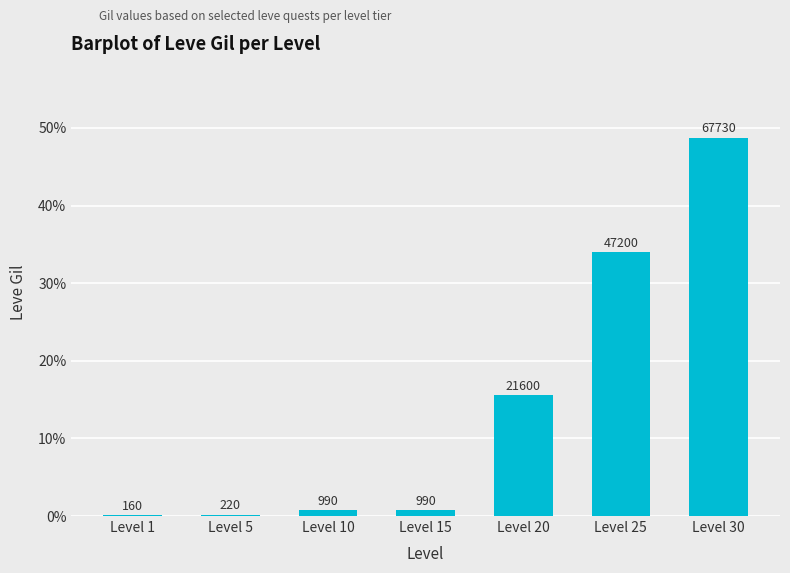

Is it true that the value at Level 20 is 25.7?

False